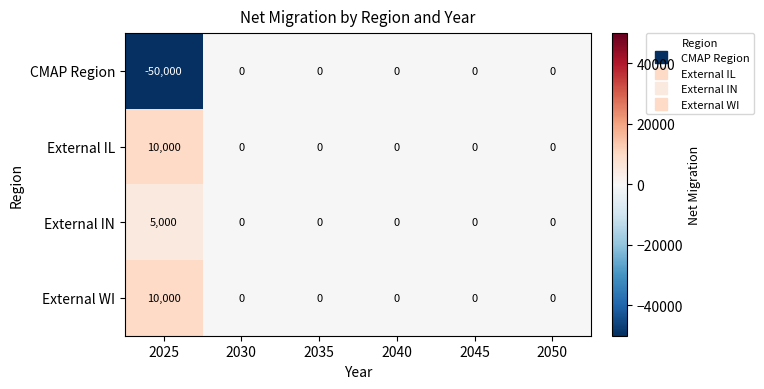

What is the minimum value shown in the chart?

-50000